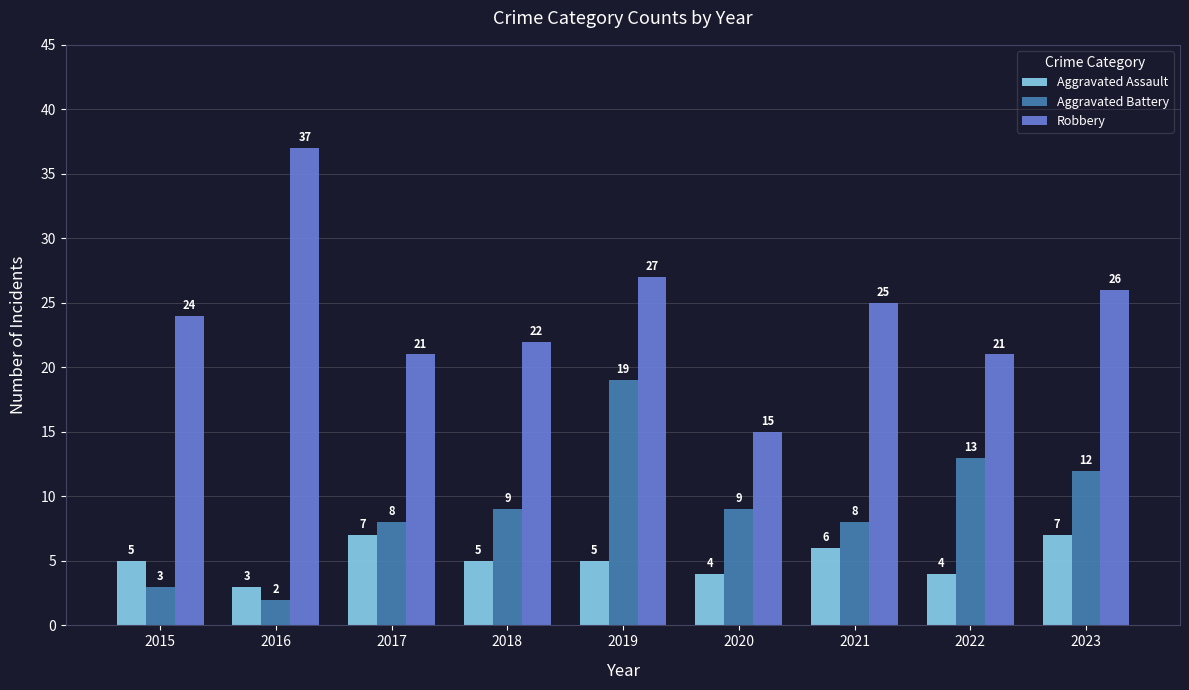

At which category does the chart reach its peak across all series?

2016